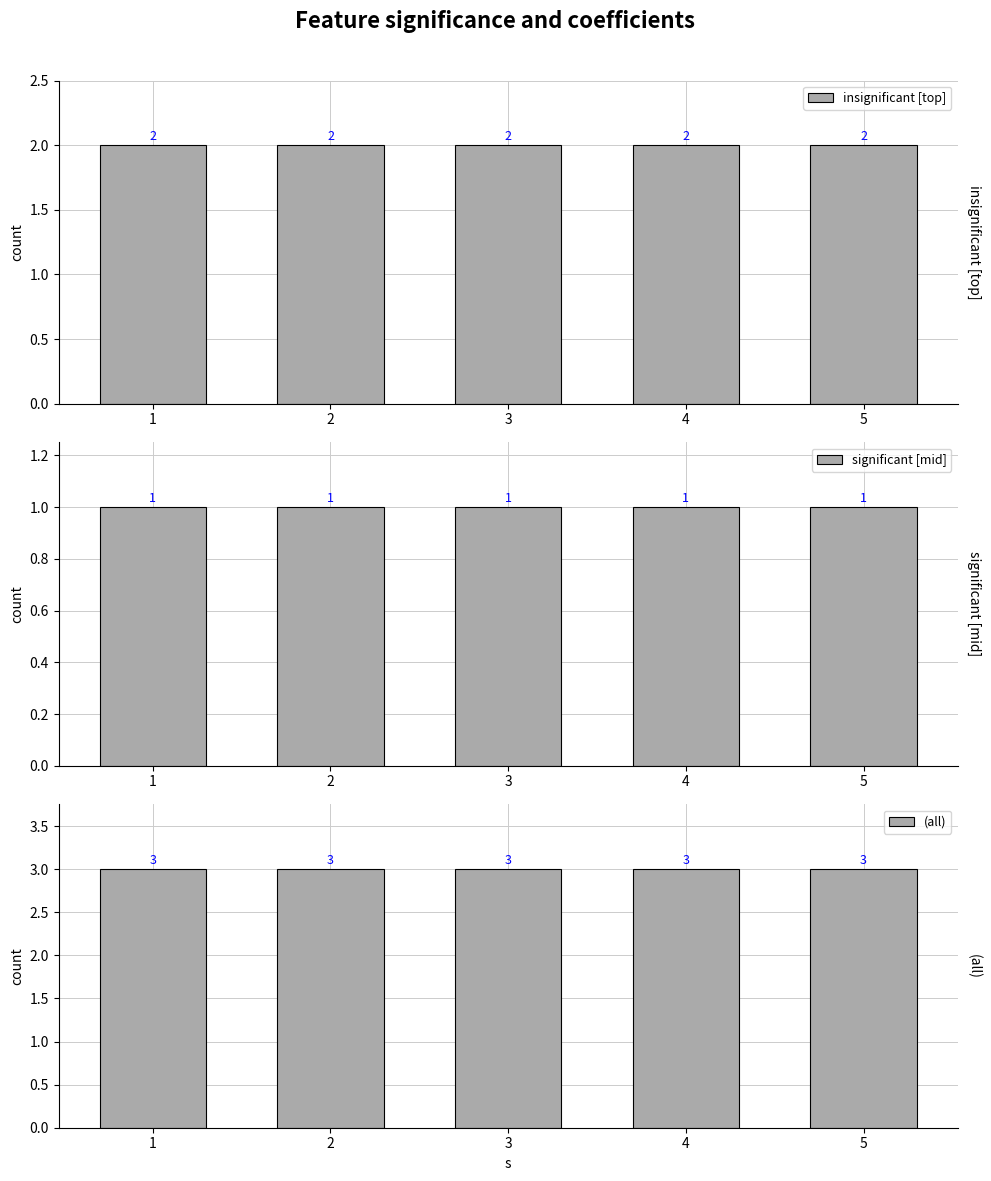

Which series has the widest spread of values?

insignificant [top]